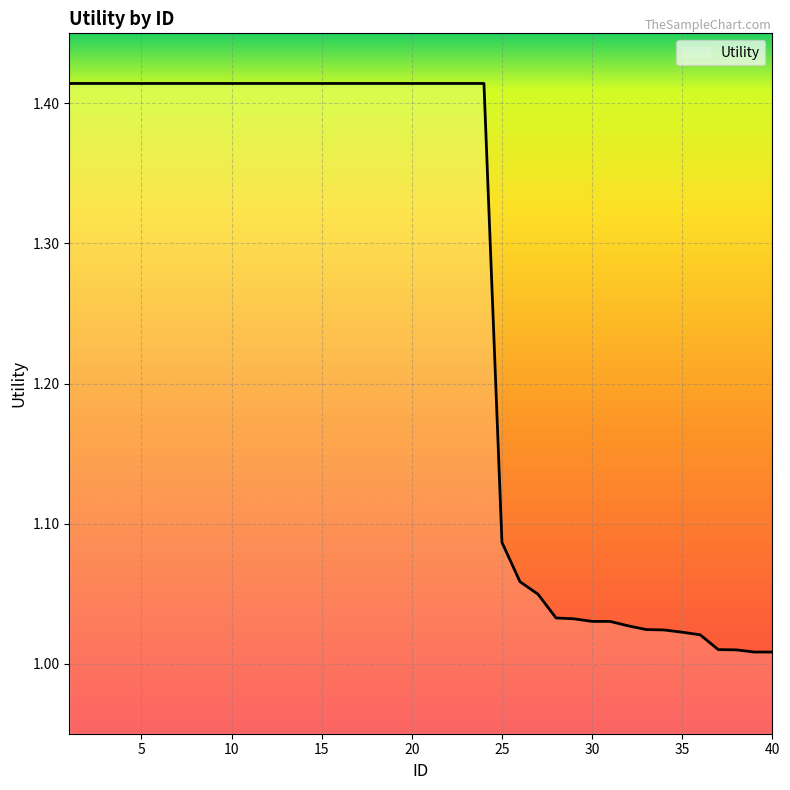

What is the difference between the maximum and minimum values?

0.4